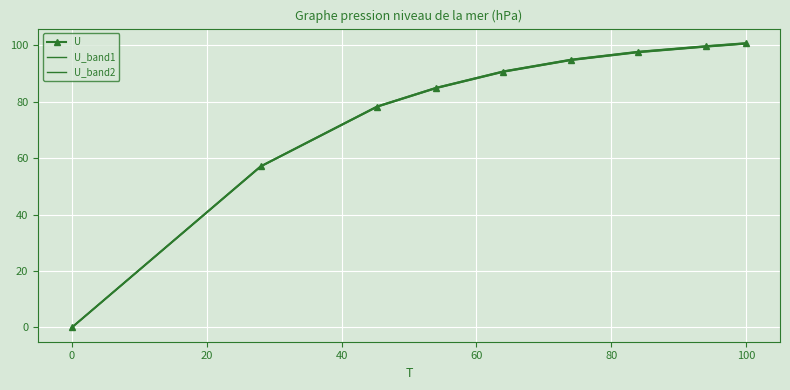

True or false: U and U_band1 intersect in this chart.

False